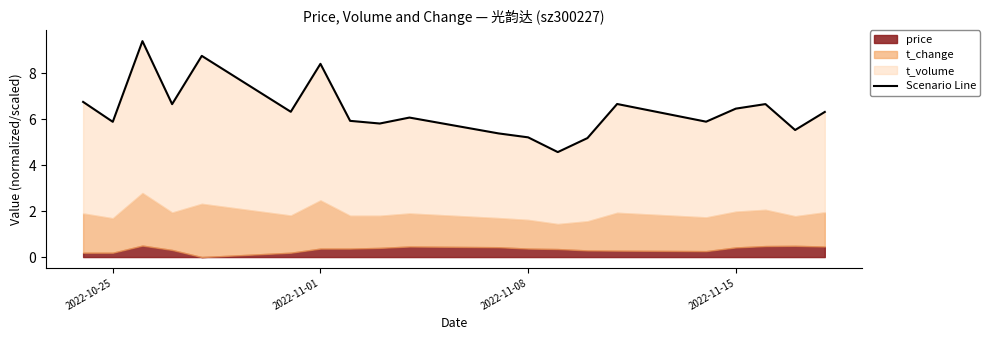

How many lines are shown in the chart?

1